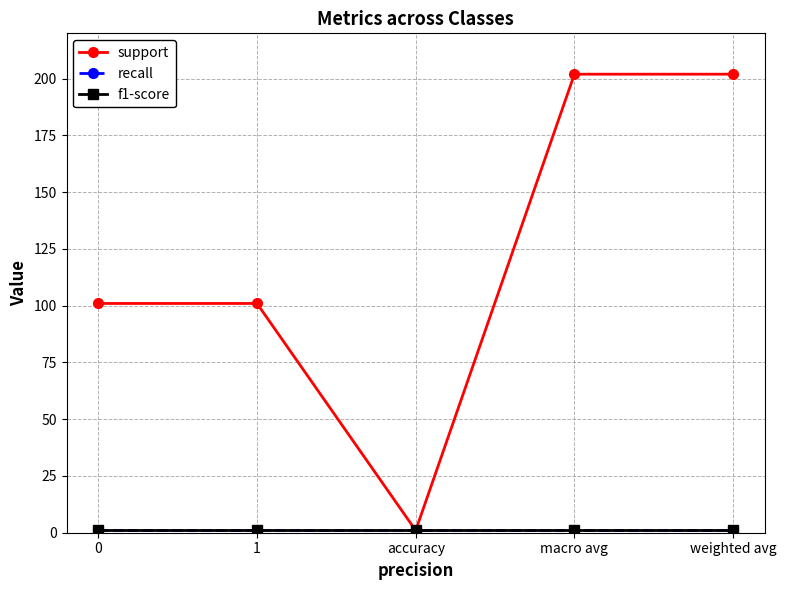

At weighted avg, list the series in order from smallest to largest.

recall, f1-score, support